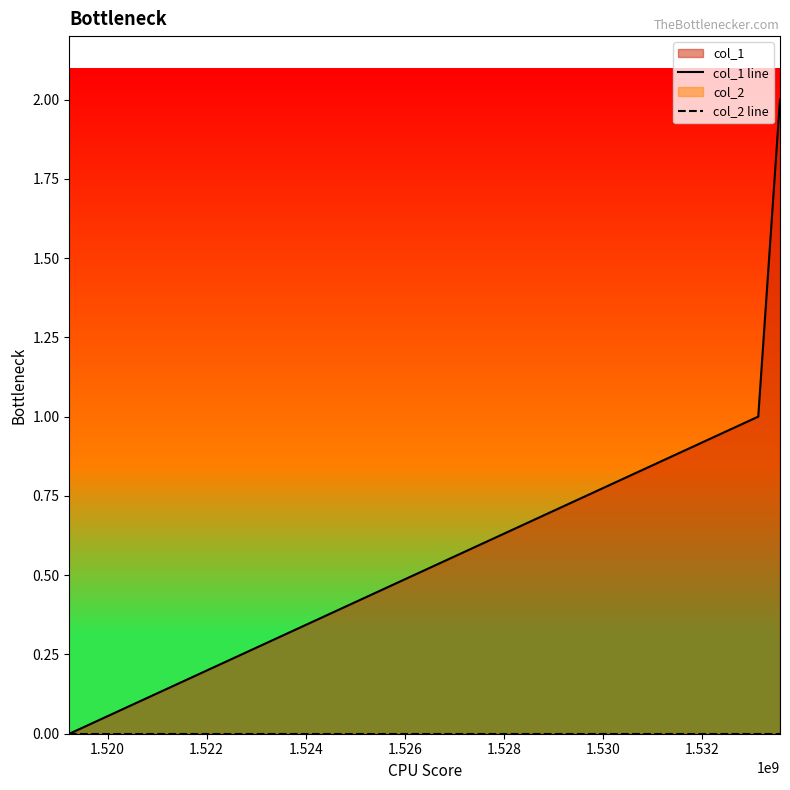

Rank the series by their maximum value, from highest to lowest.

col_1 line, col_2 line